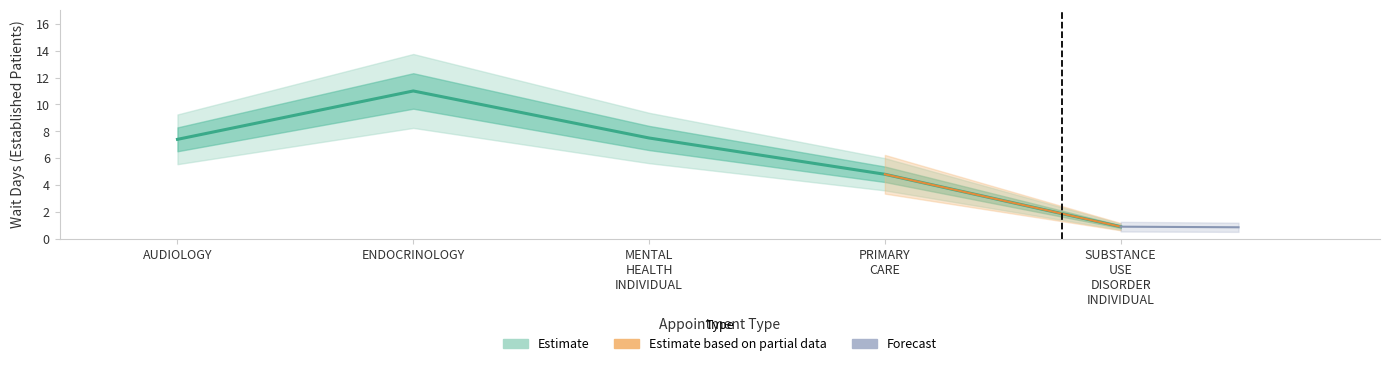

Where is the first local maximum?

ENDOCRINOLOGY